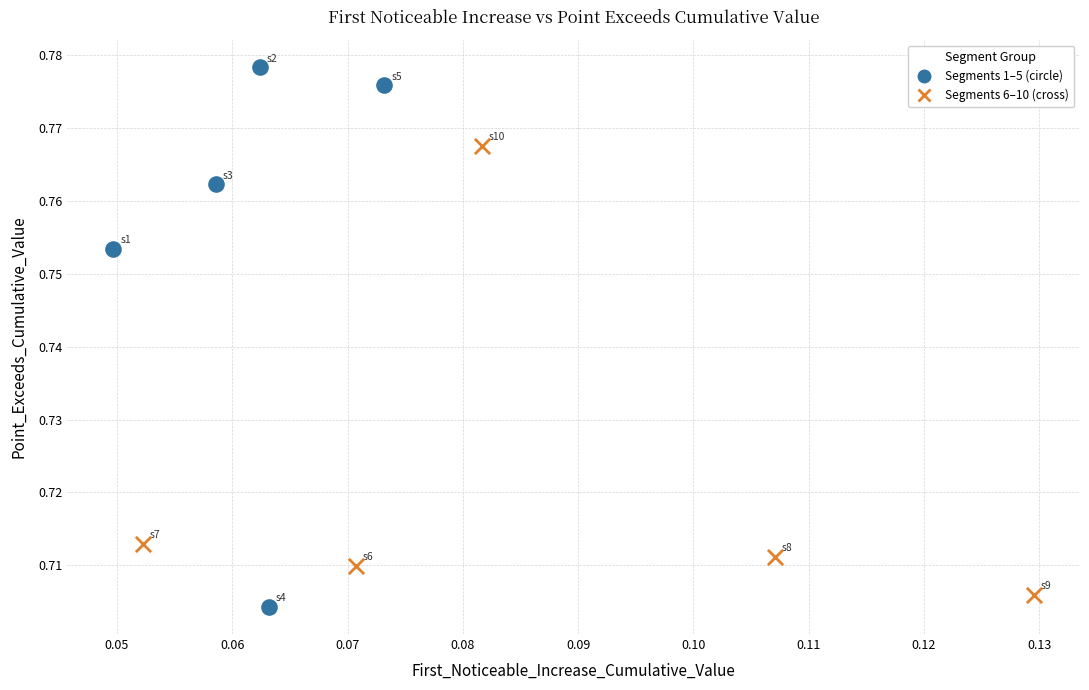

Which series has the largest Y range (max minus min)?

Segments 1–5 (circle)